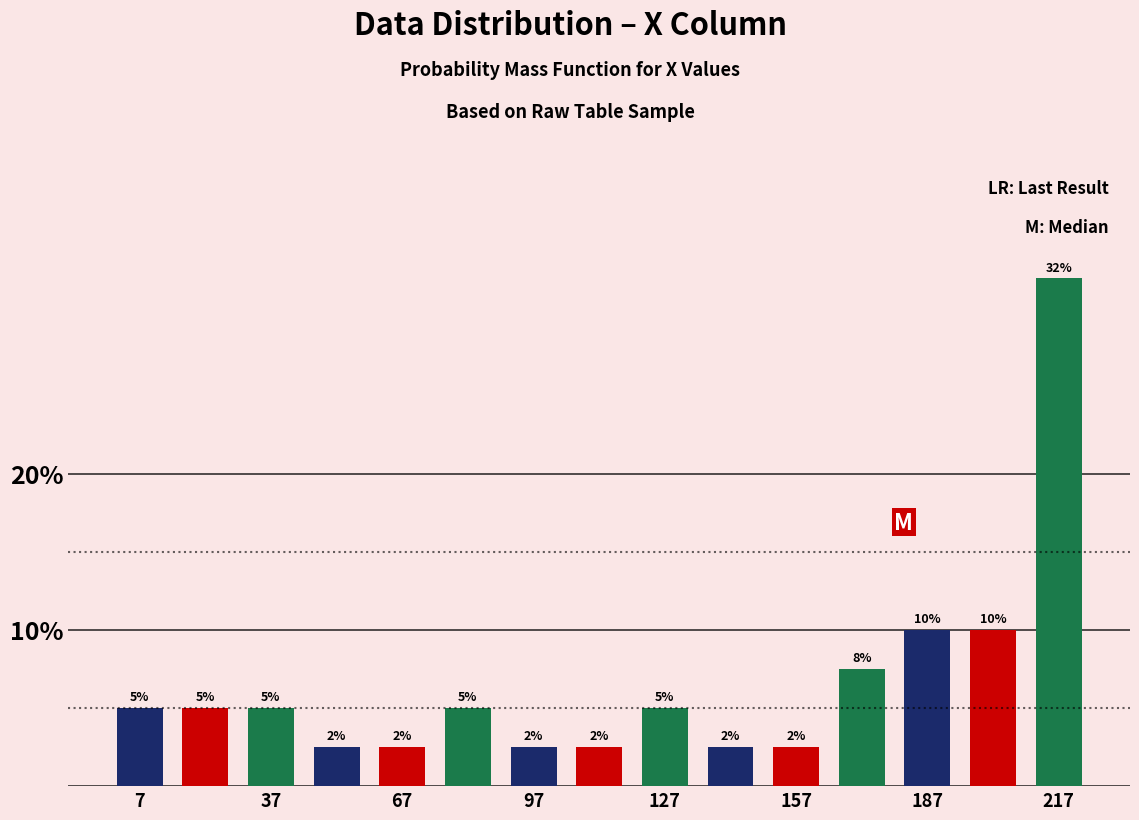

Read against the x-axis, roughly where is the centre of the tallest bar?

220